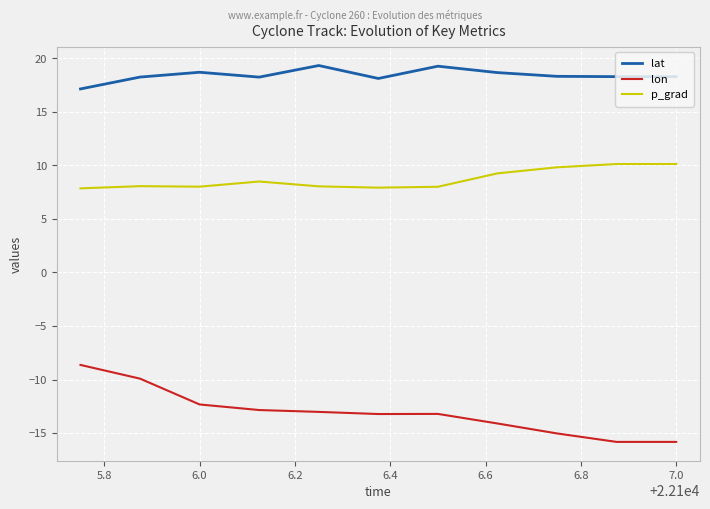

Which series has the largest range (max minus min)?

lon